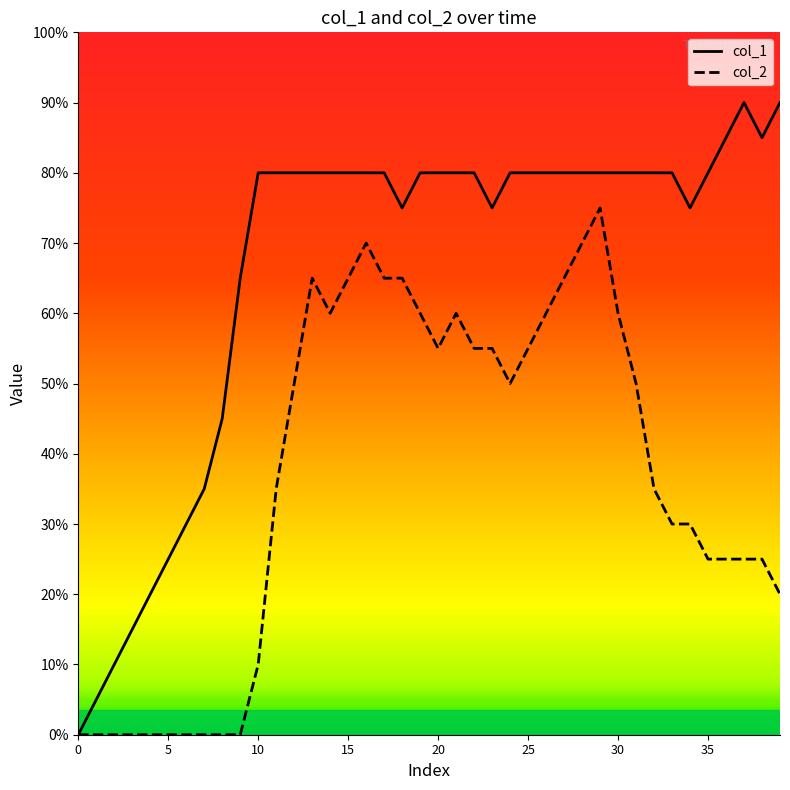

True or false: col_1 and col_2 intersect in this chart.

False